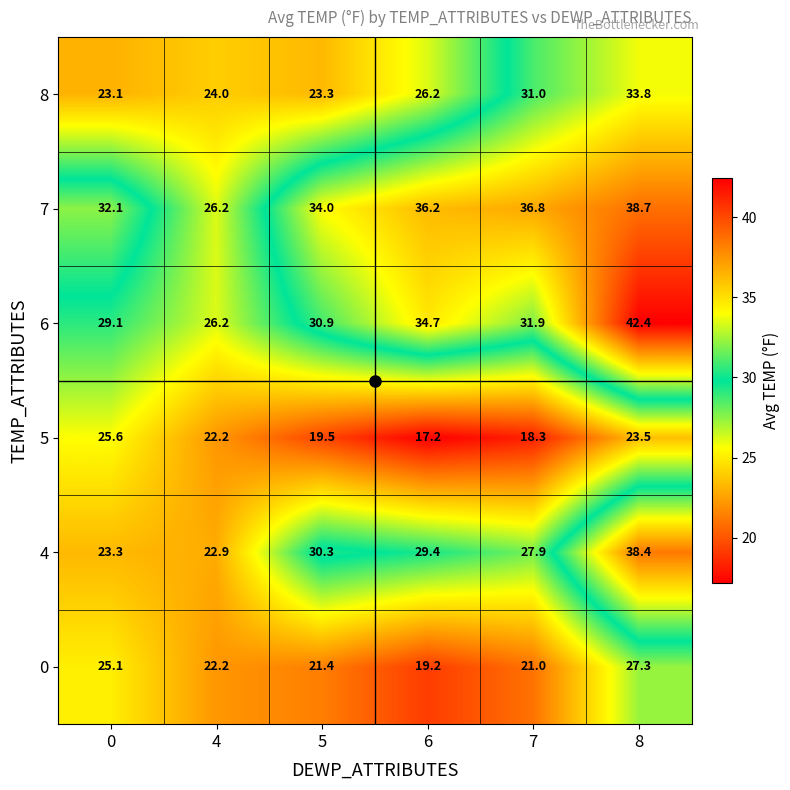

Where is 5 nearest to the value 21?

4